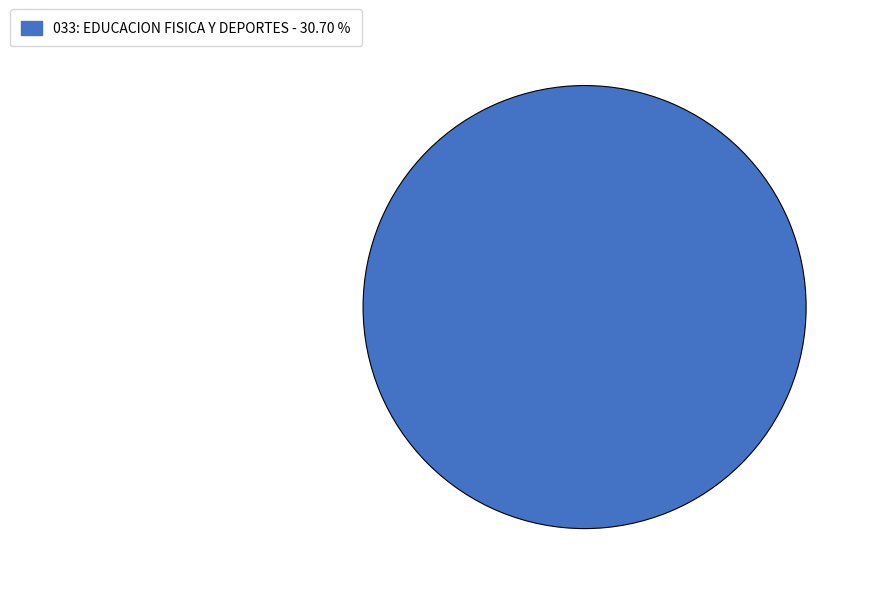

Is there a majority slice in this chart?

Yes